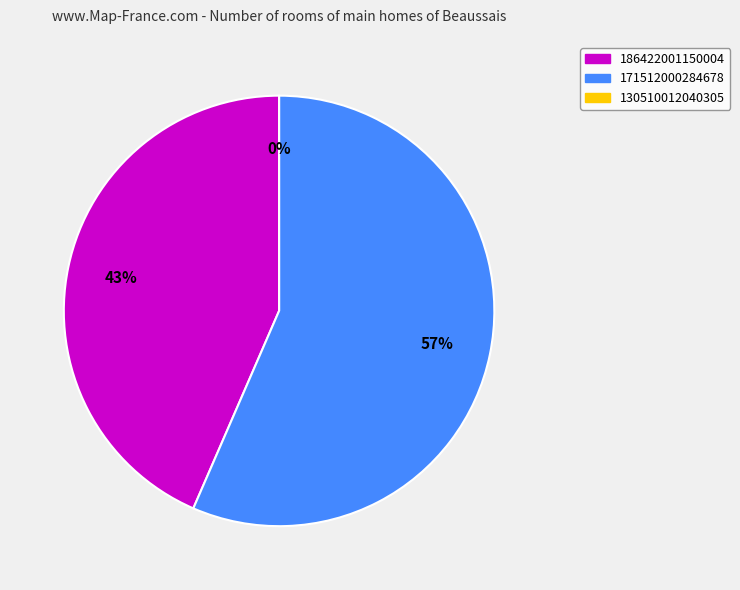

Which slice represents more than half of the pie?

171512000284678